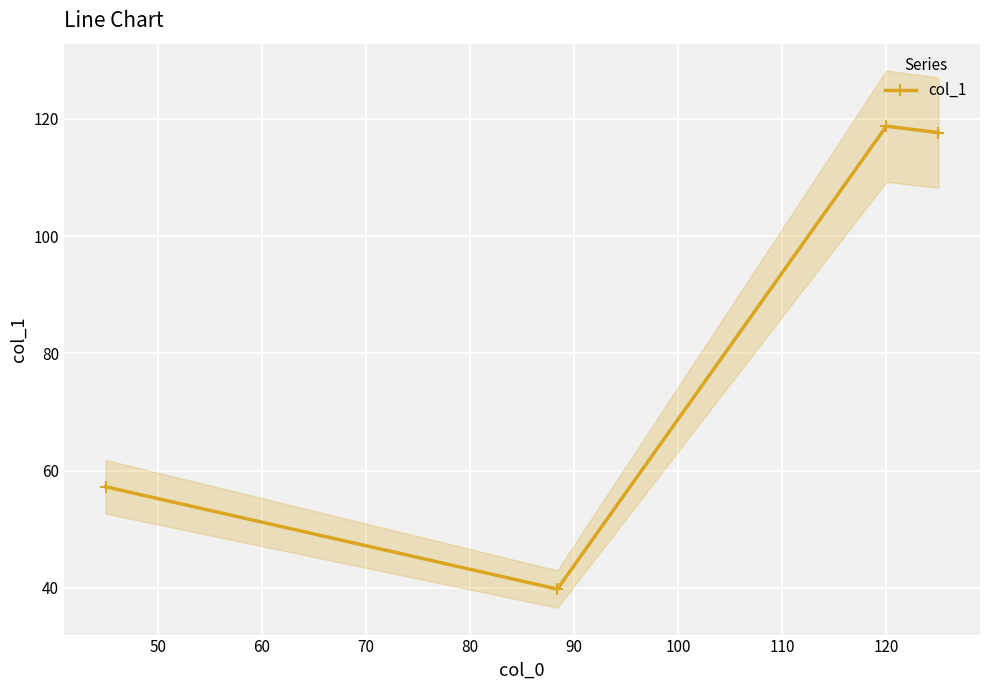

What is the highest value of the col_1 series?

118.8